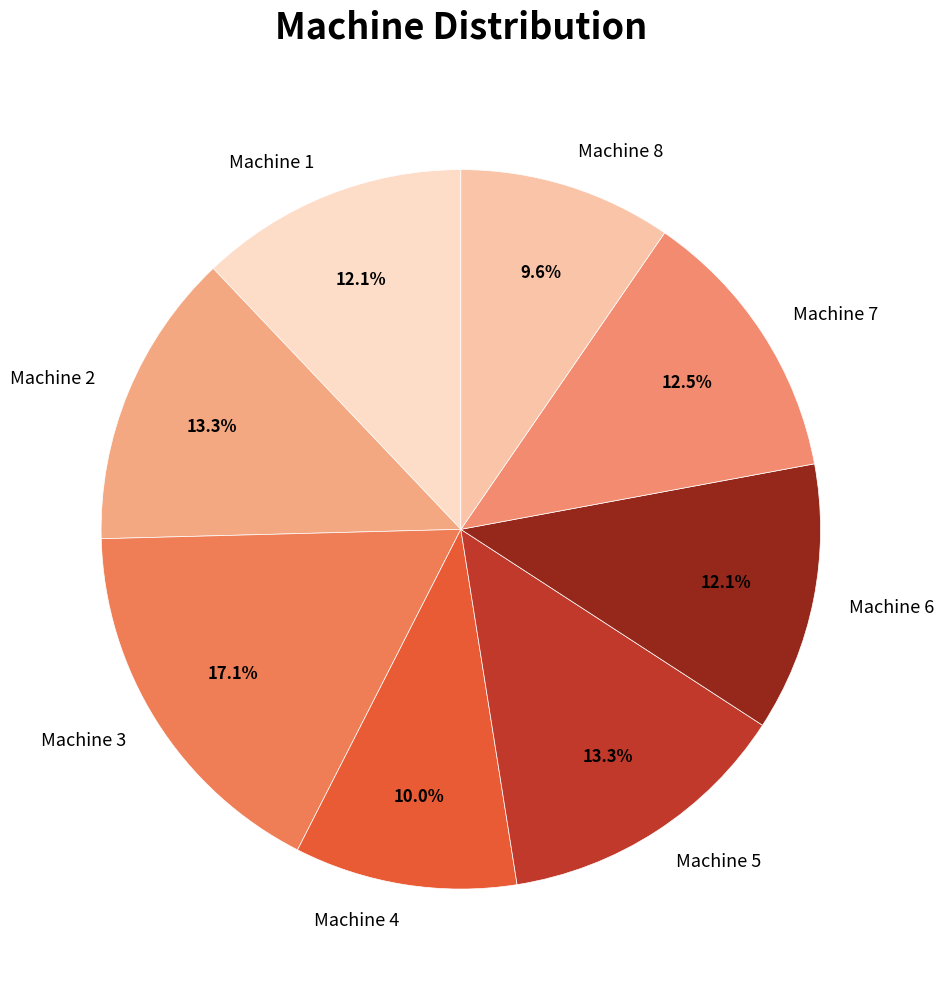

To the nearest percent, what percentage of the pie is Machine 4?

10%